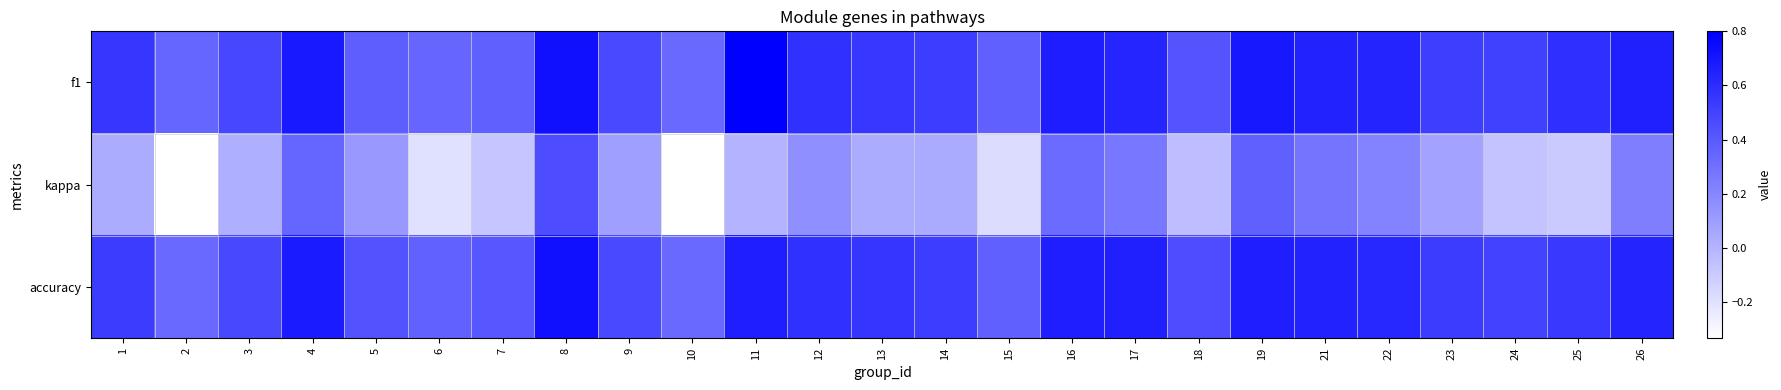

What is the greatest value displayed?

0.8